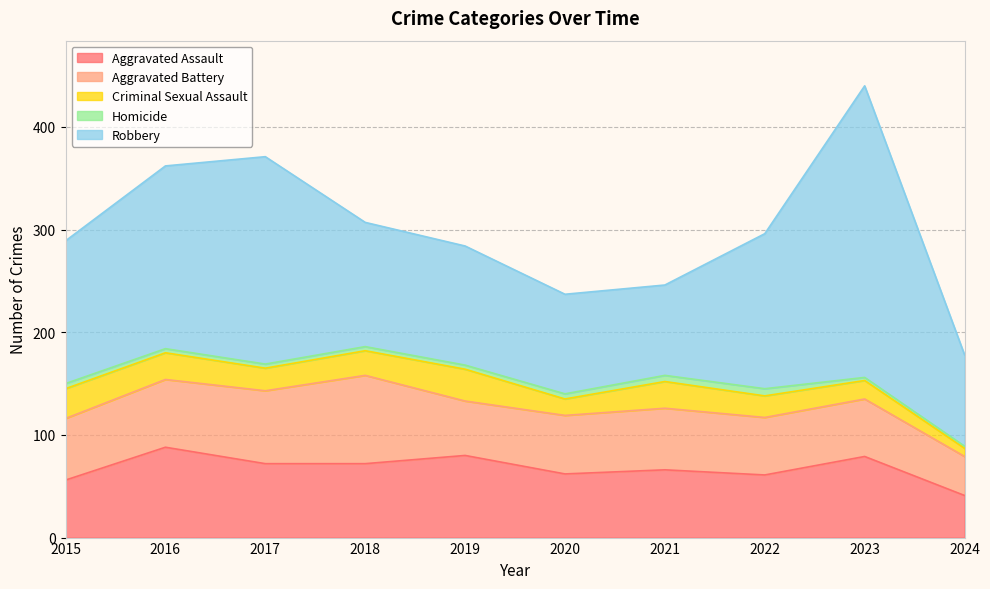

Rank the series by their maximum value, from lowest to highest.

Homicide, Criminal Sexual Assault, Aggravated Battery, Aggravated Assault, Robbery